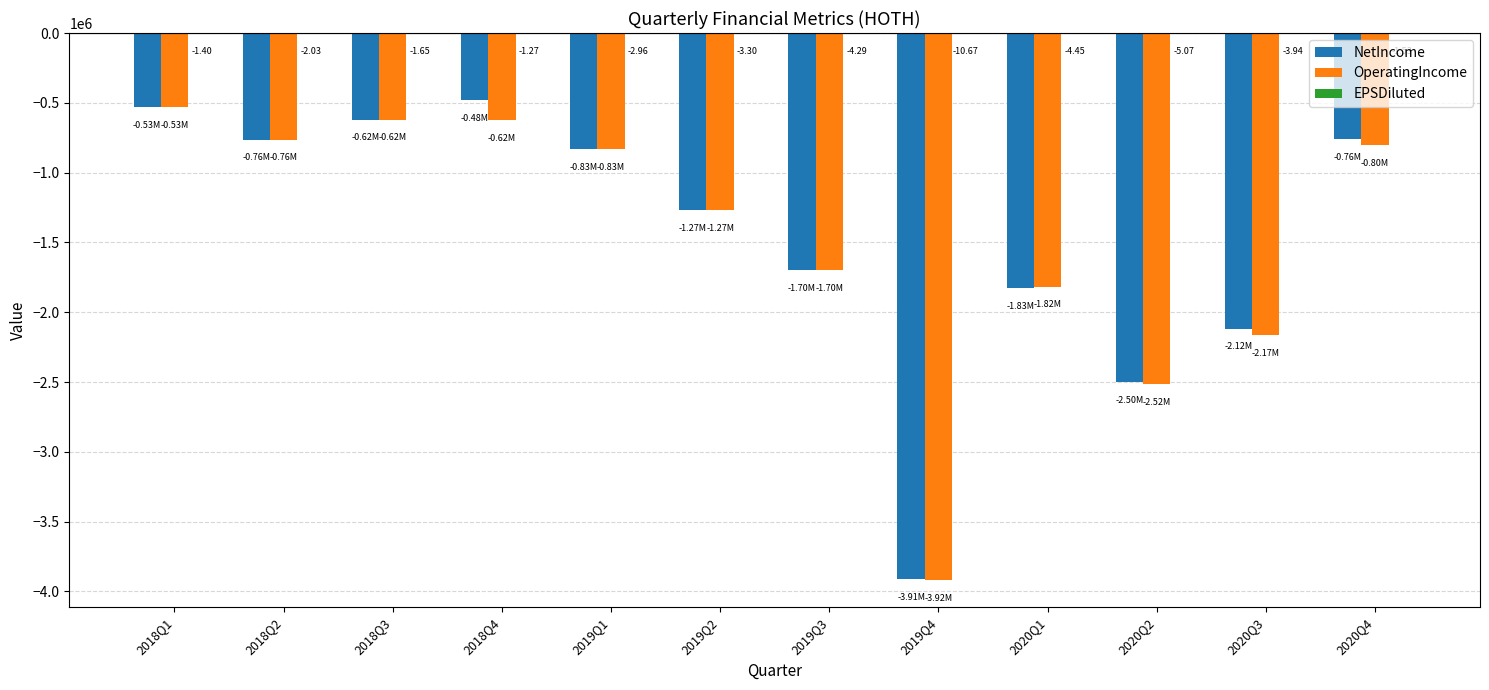

What value does the OperatingIncome series have at 2019Q1?

-829365.0